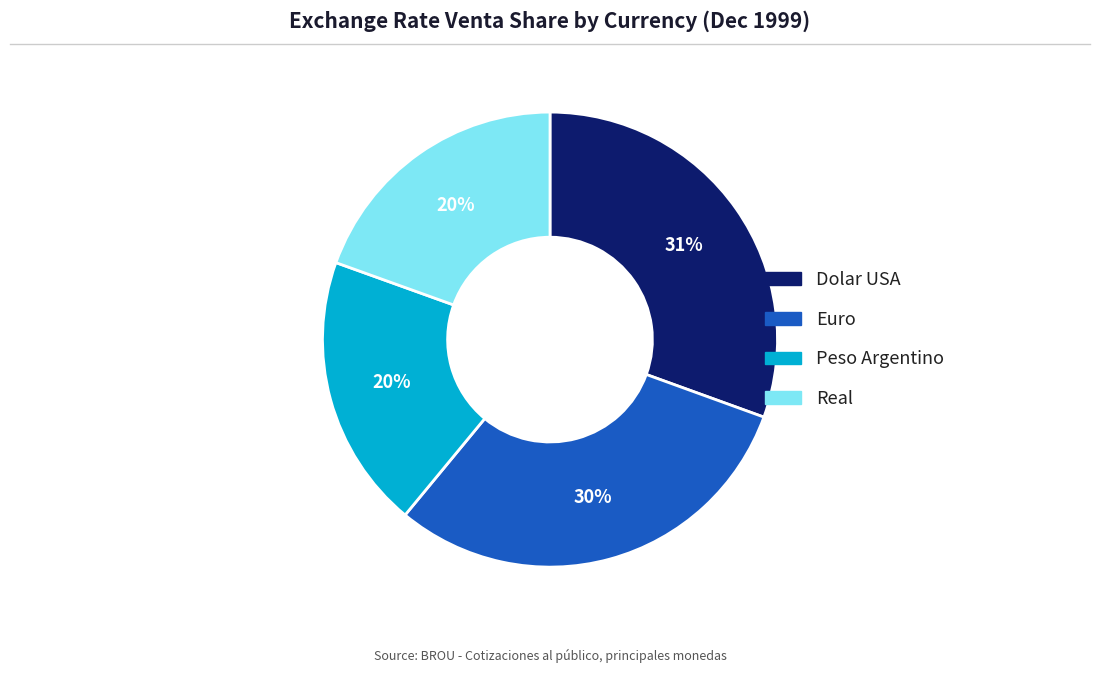

To the nearest percent, what is the average slice percentage?

25%